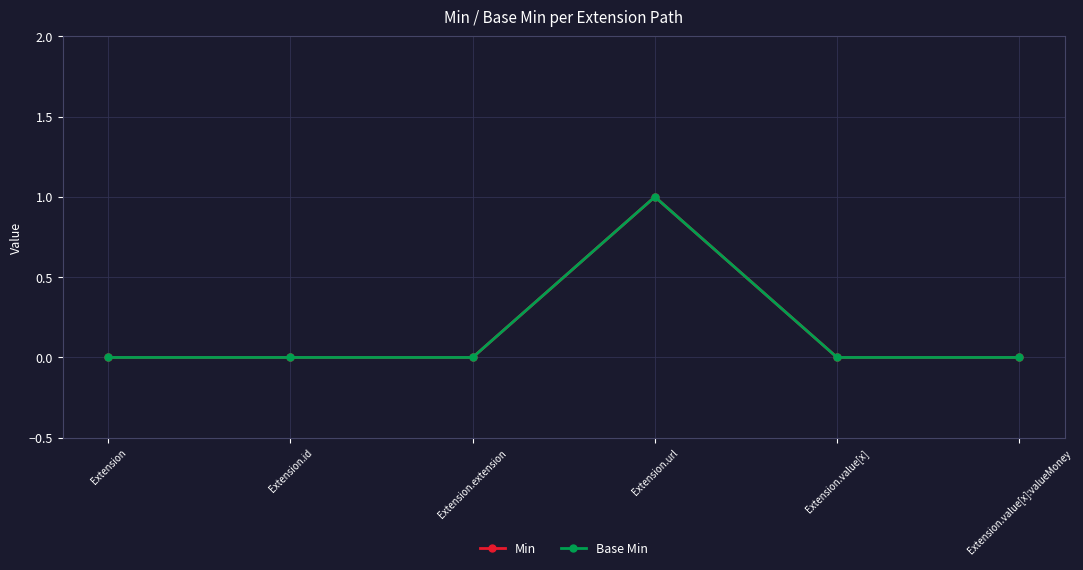

Which series changed the most between Extension.value[x] and Extension.value[x]:valueMoney?

Min